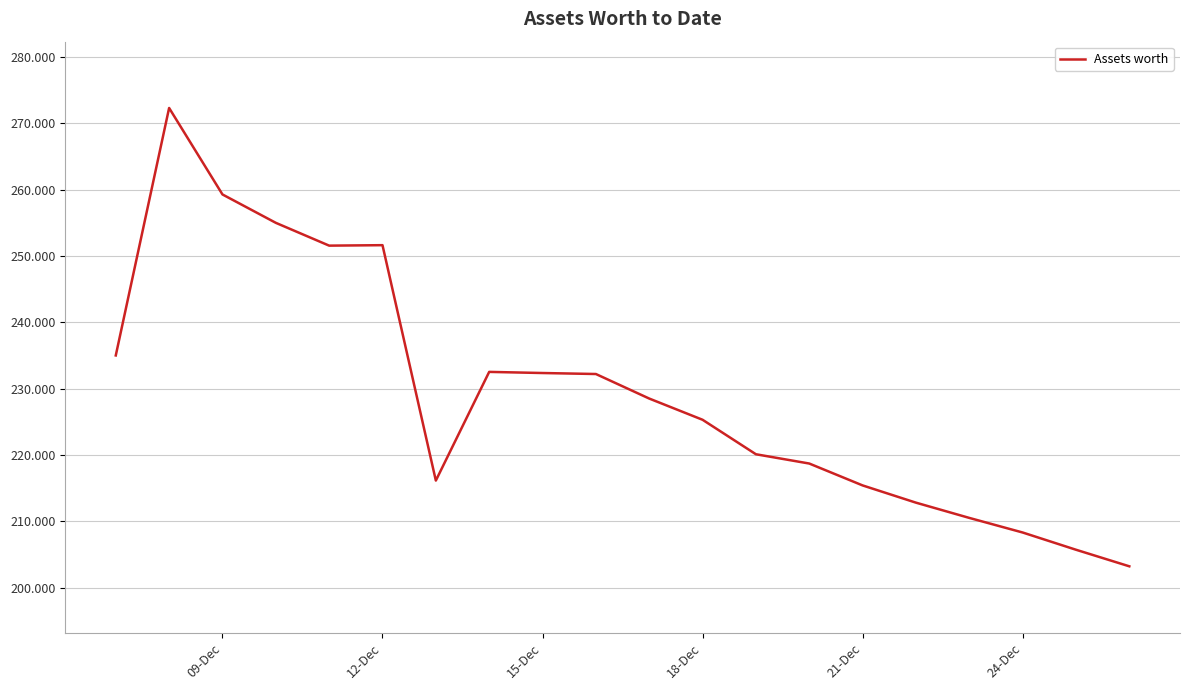

True or false: there are more than 0 points higher than both neighbors.

True